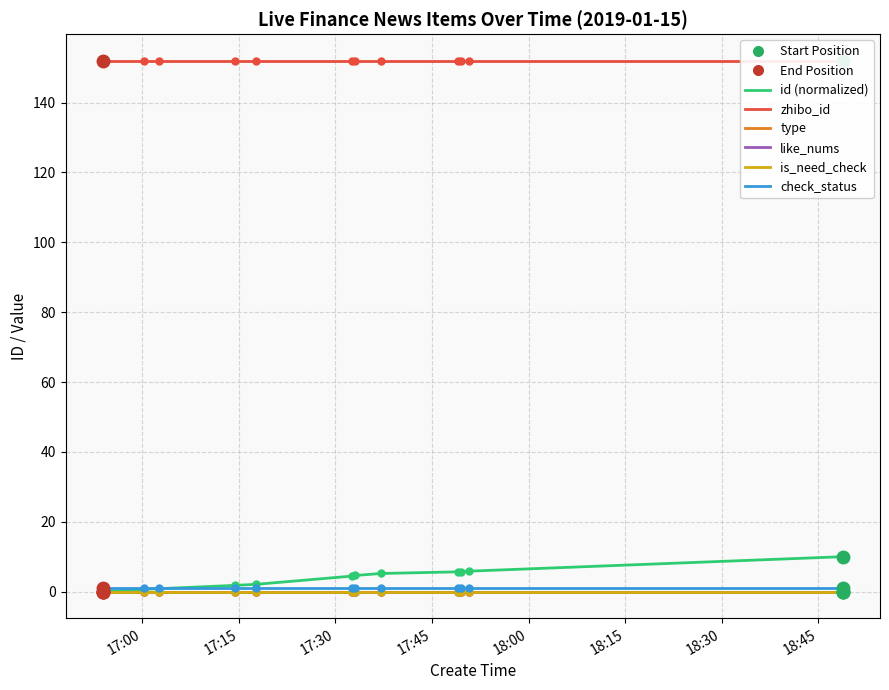

At how many categories does at least one series exceed 18?

12